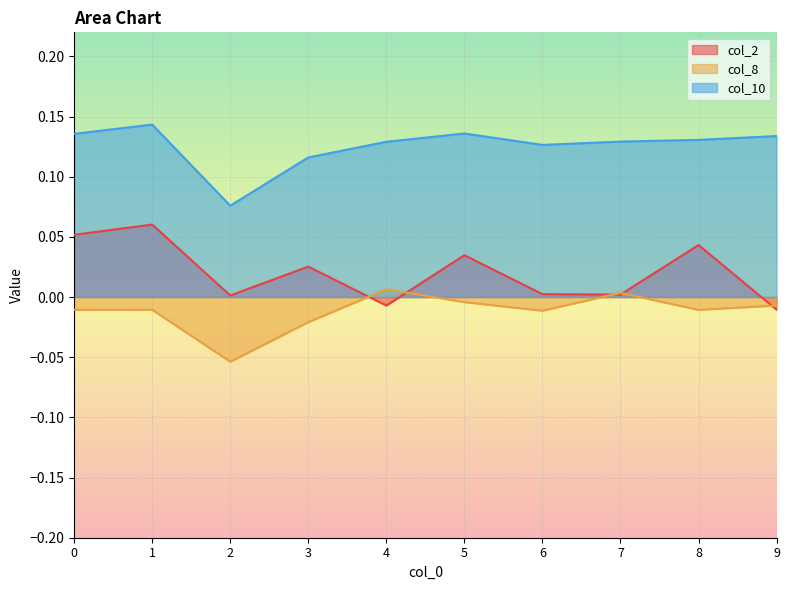

Reading right to left, what are all the values shown in this chart?

col_2: 9=-0.0	8=0.0	7=0.0	6=0.0	5=0.0	4=-0.0	3=0.0	2=0.0	1=0.1	0=0.1
col_8: 9=-0.0	8=-0.0	7=0.0	6=-0.0	5=-0.0	4=0.0	3=-0.0	2=-0.1	1=-0.0	0=-0.0
col_10: 9=0.1	8=0.1	7=0.1	6=0.1	5=0.1	4=0.1	3=0.1	2=0.1	1=0.1	0=0.1